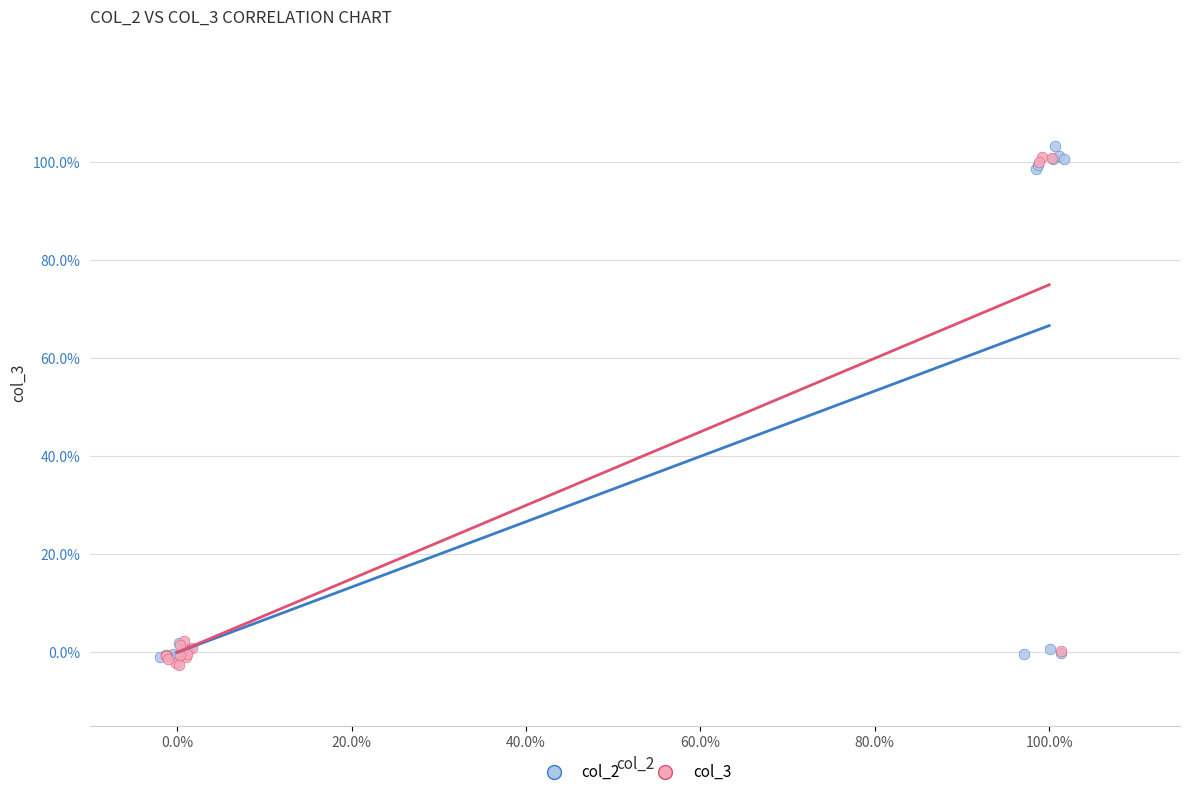

Which series reaches the maximum Y coordinate?

col_2